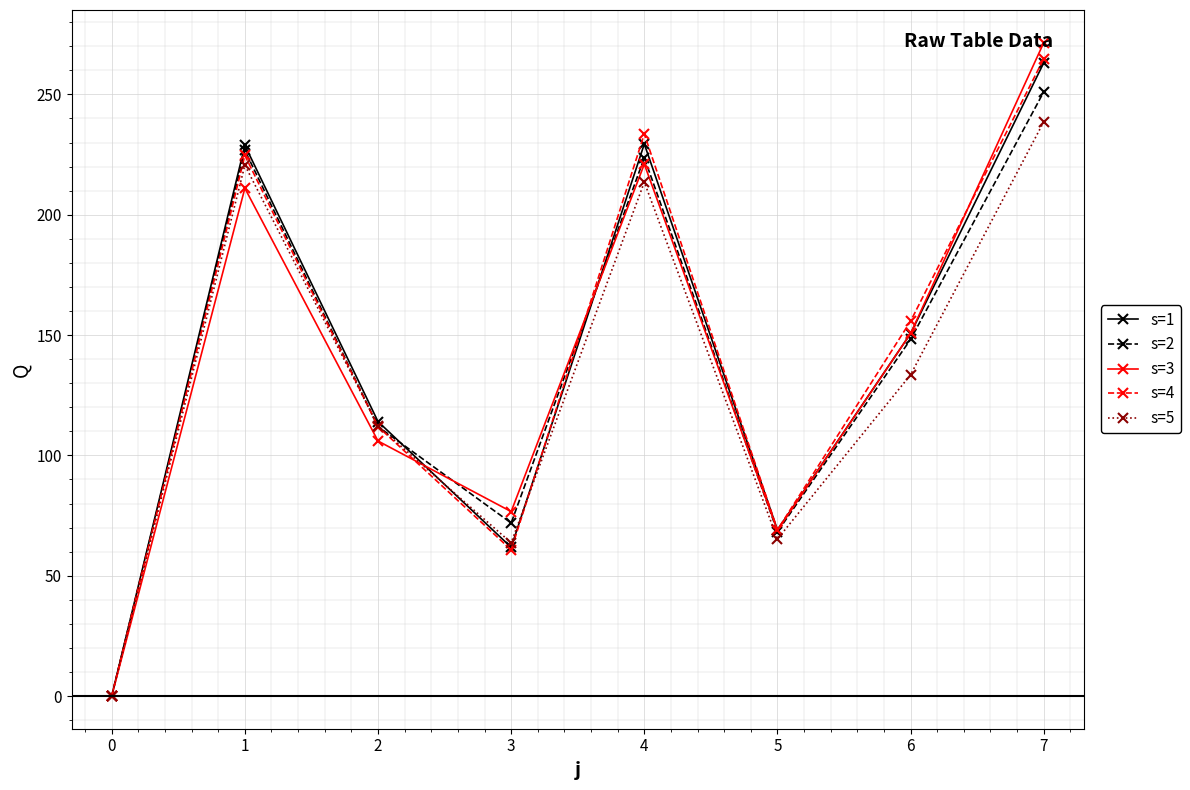

Which label corresponds to the smallest value in the chart?

0